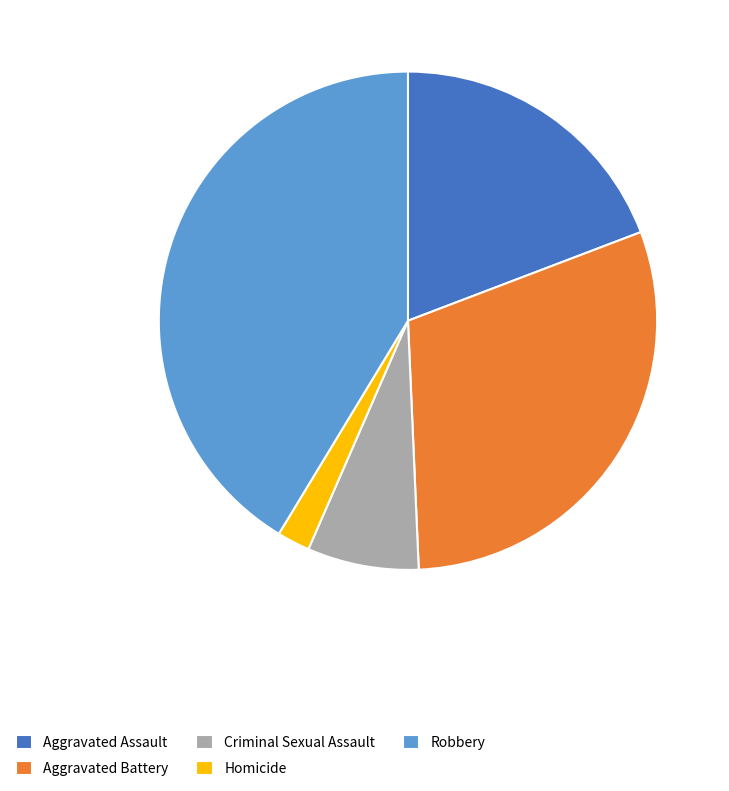

Which slice is the smallest?

Homicide